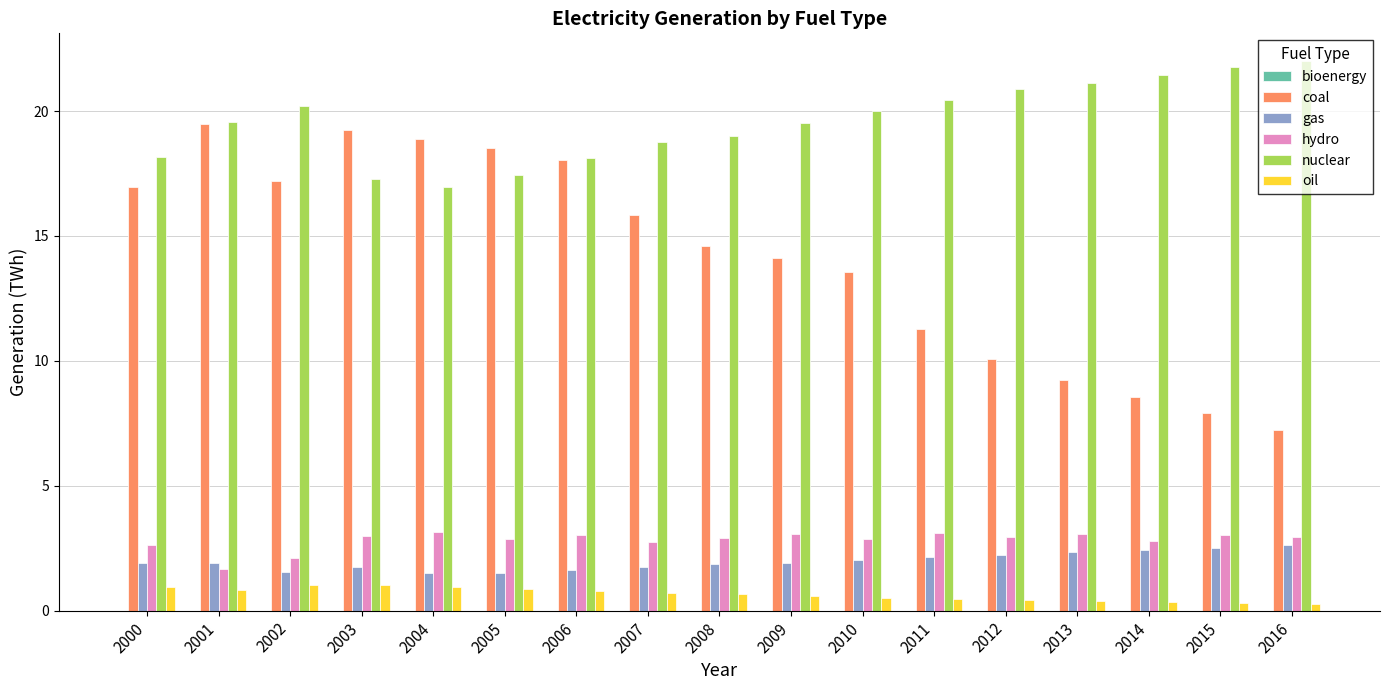

At how many categories does at least one series exceed 14?

17